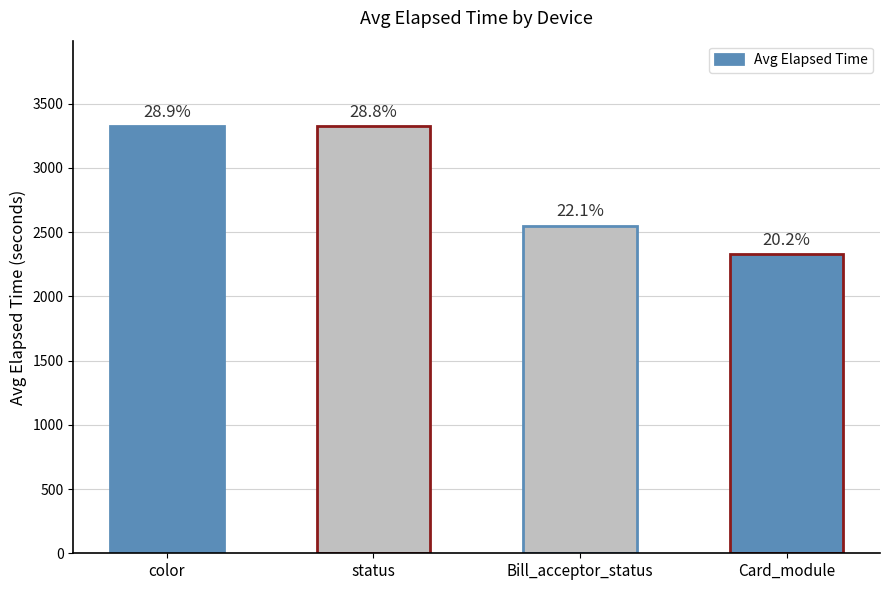

Reading left to right, transcribe all the data shown in this chart.

3324.5	3321.9	2550.0	2326.9